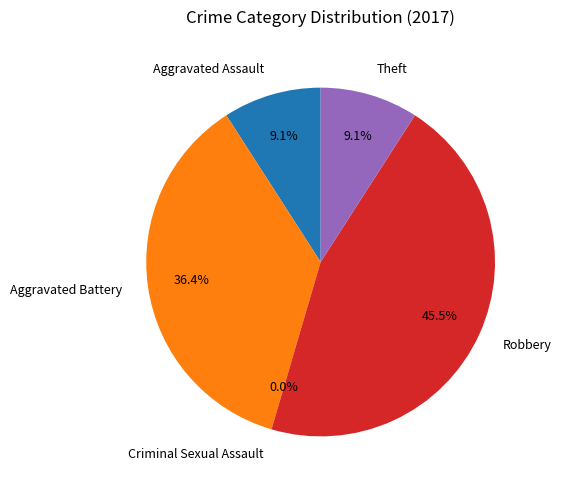

Count the number of slices in the pie.

5